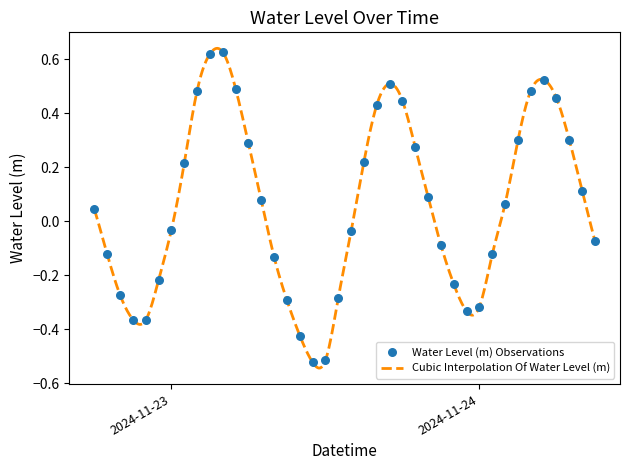

What is the change in value from 2024-11-23 03:00:00 to 2024-11-24 07:00:00?

-0.3